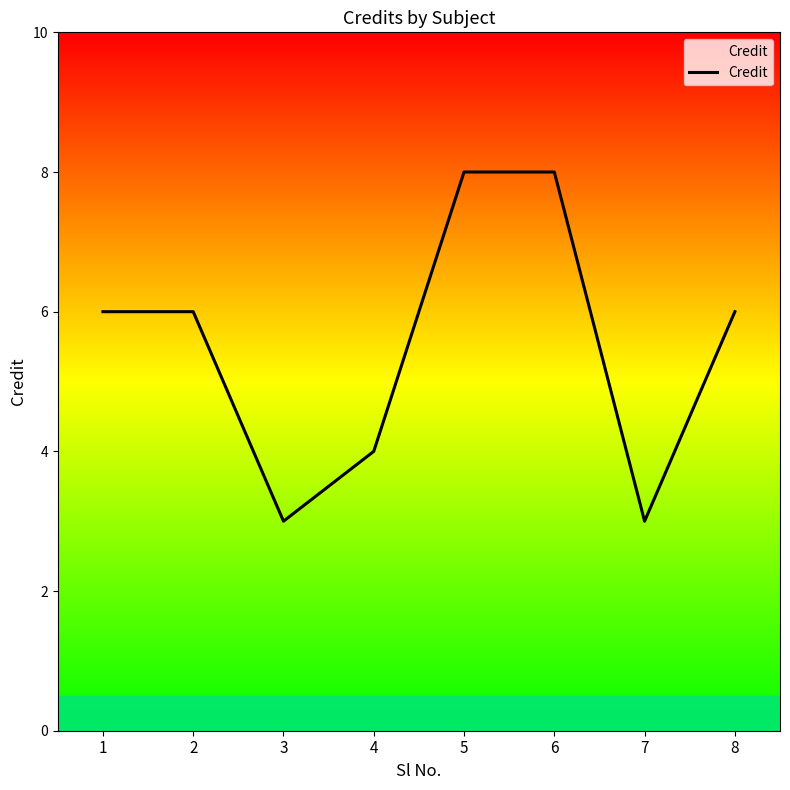

Where is the first local minimum?

3